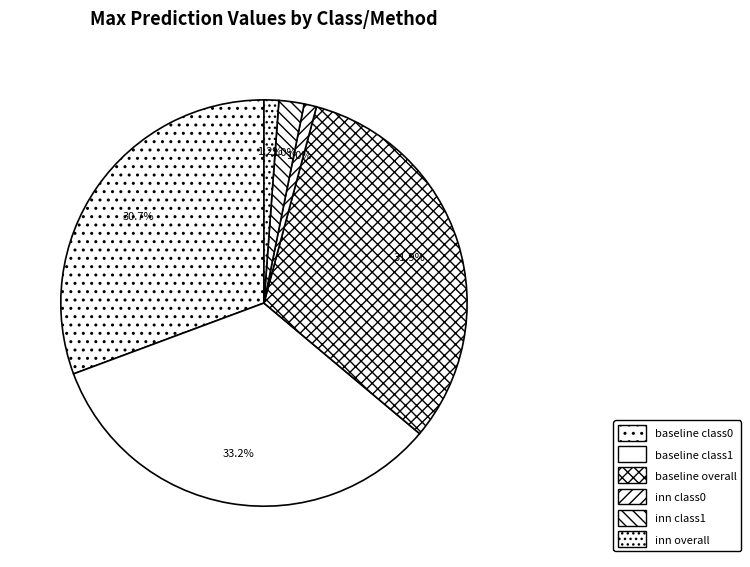

What is the smallest slice in the pie chart?

inn class0